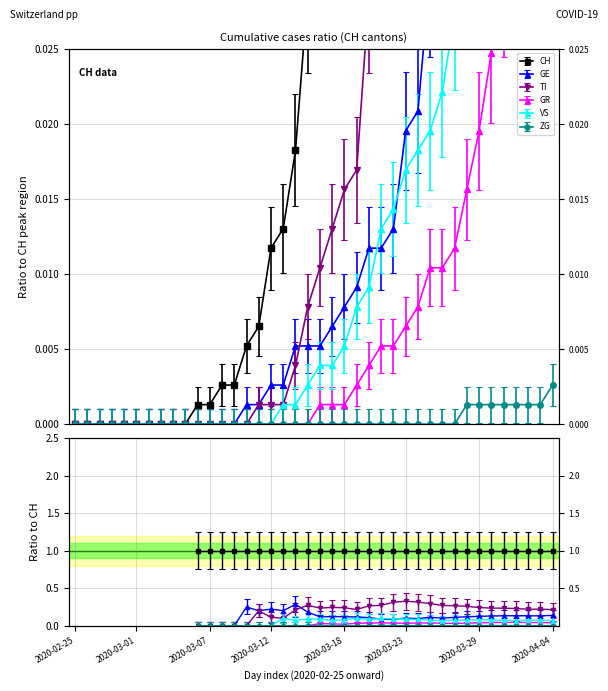

Which series changed the most between 2020-02-25 and 2020-03-23?

CH